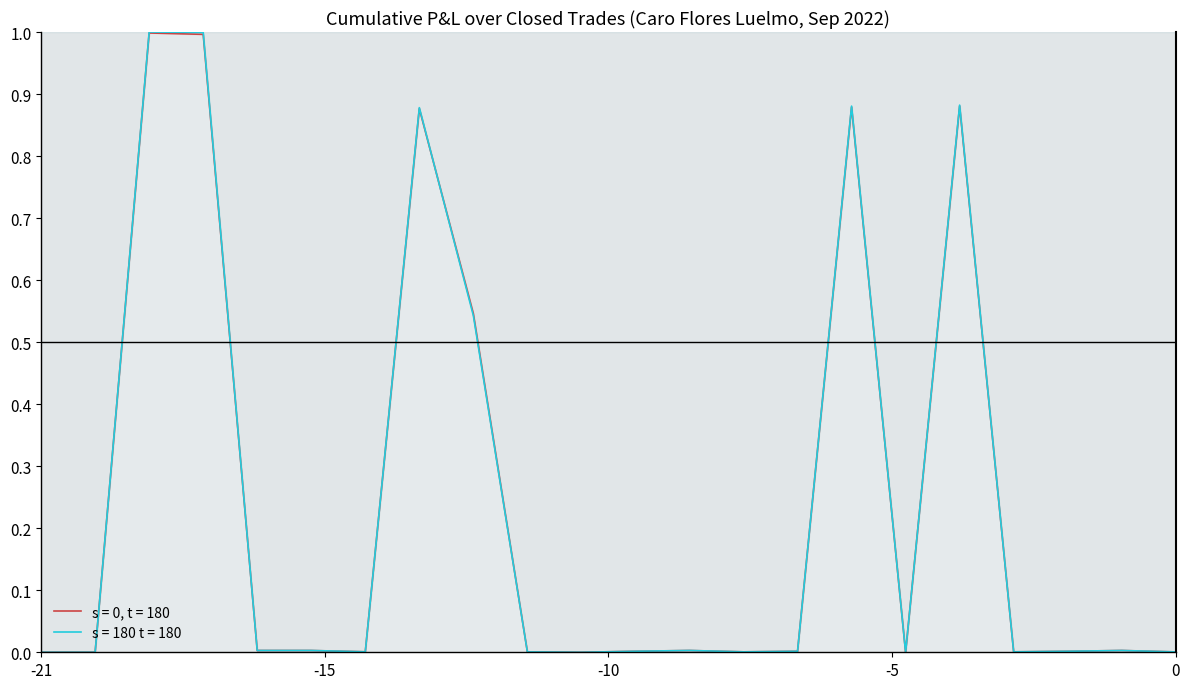

Where is Close Price nearest to the value 0?

2022.09.21 18:37